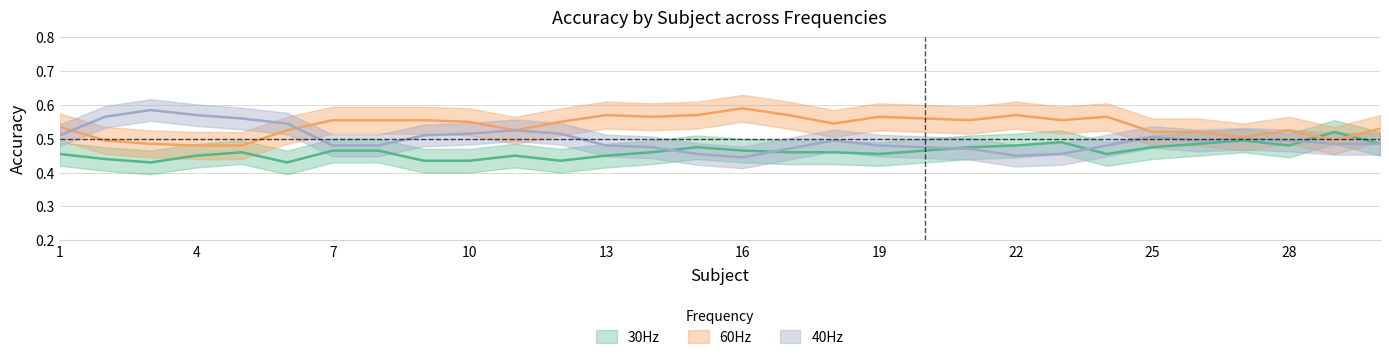

Does the chart have visible grid lines?

Yes